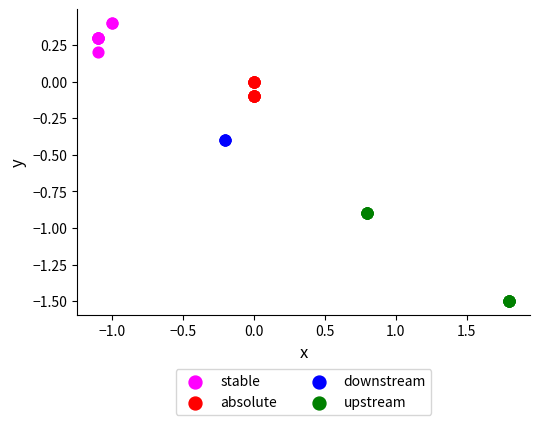

Which series reaches the maximum Y coordinate?

stable